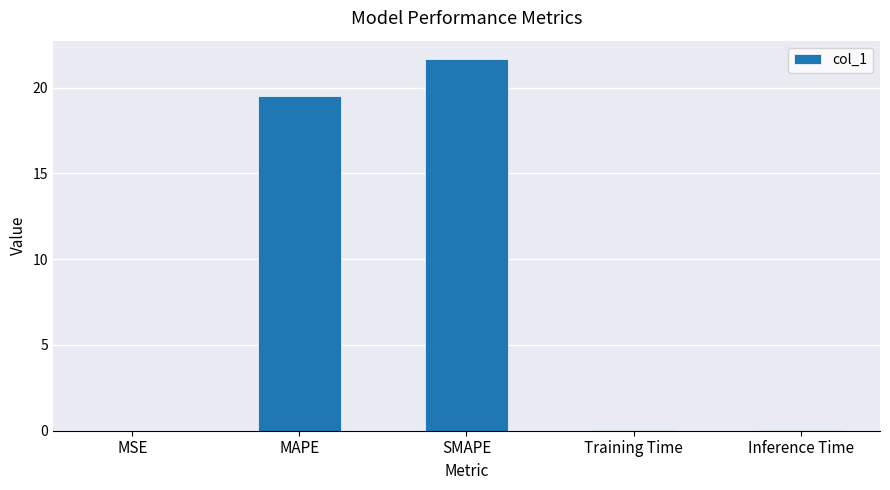

Count the number of data series in this chart.

1